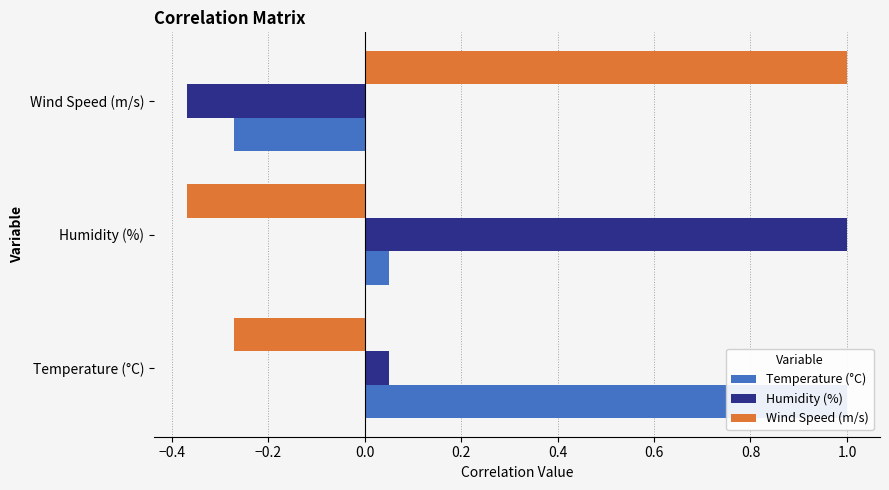

How many values in Temperature (°C) are above zero?

2